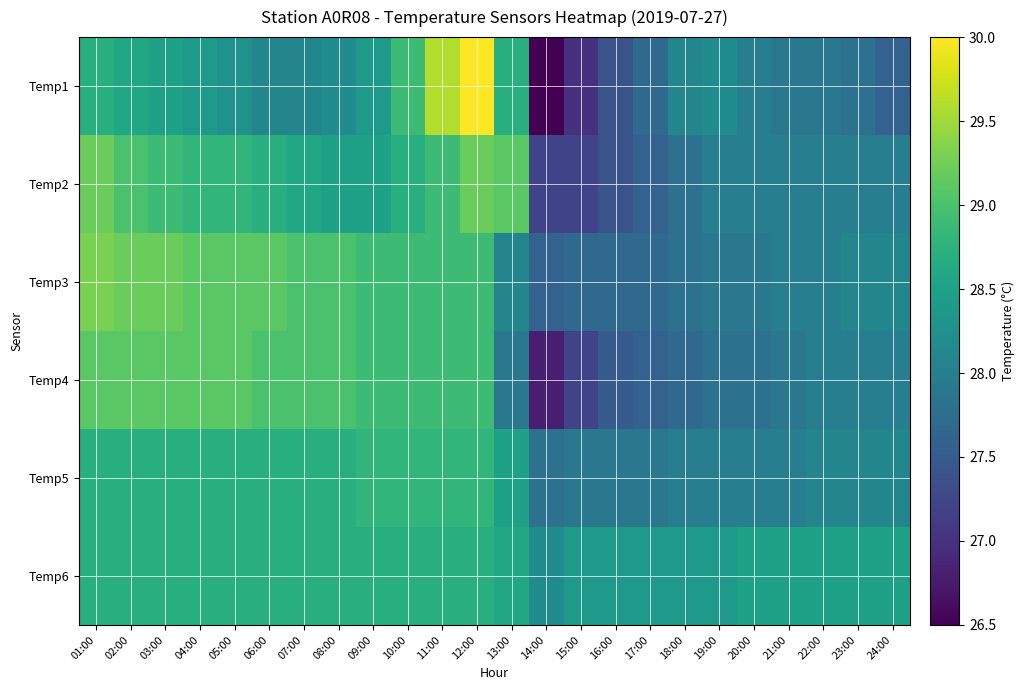

At 10:00, list the series in order from smallest to largest.

Temp2, Temp6, Temp5, Temp1, Temp3, Temp4